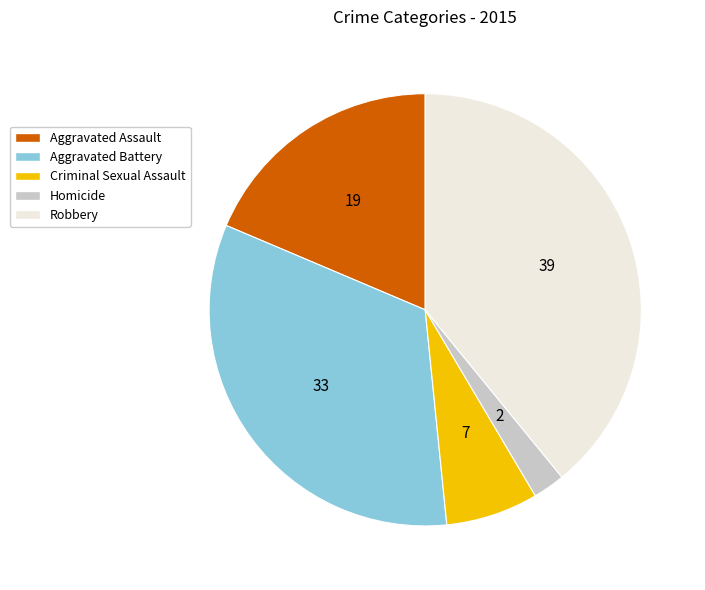

Rank the categories by value from lowest to highest.

Homicide, Criminal Sexual Assault, Aggravated Assault, Aggravated Battery, Robbery